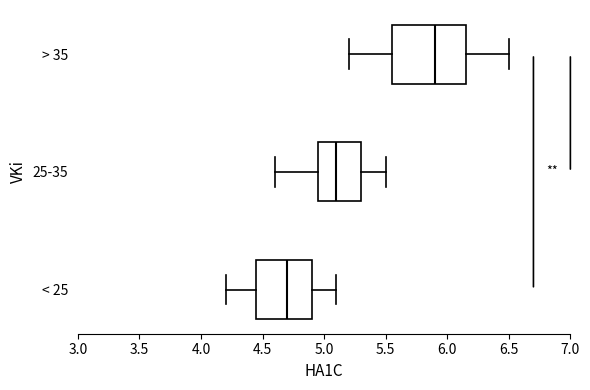

Which box has the furthest to the left median line?

< 25